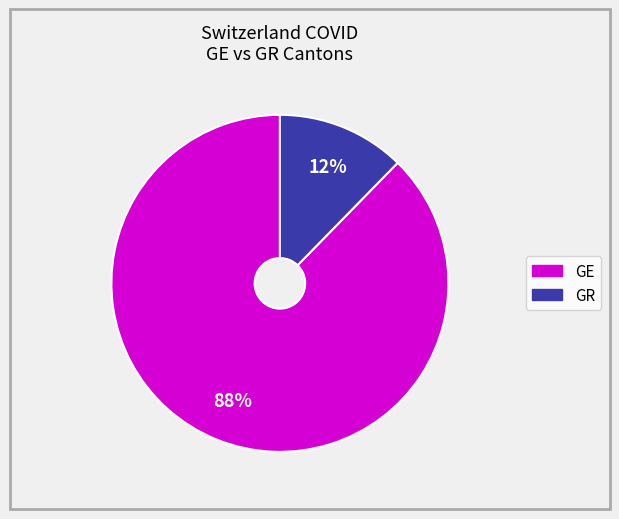

The GE slice represents 76% of the pie. True or false?

False